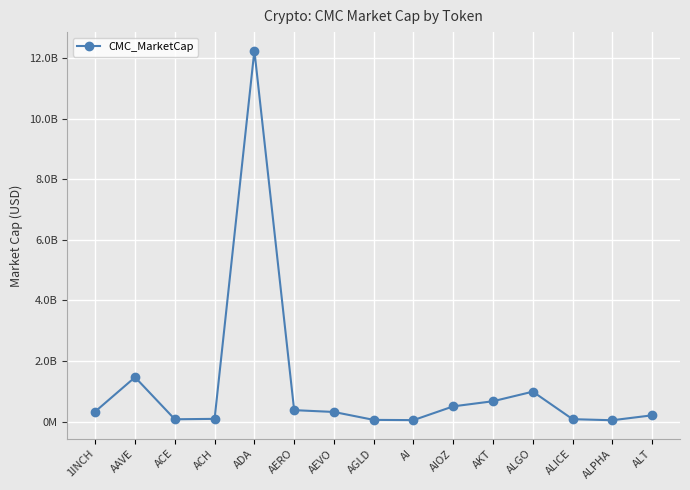

Which label corresponds to the smallest value in the chart?

ALPHA